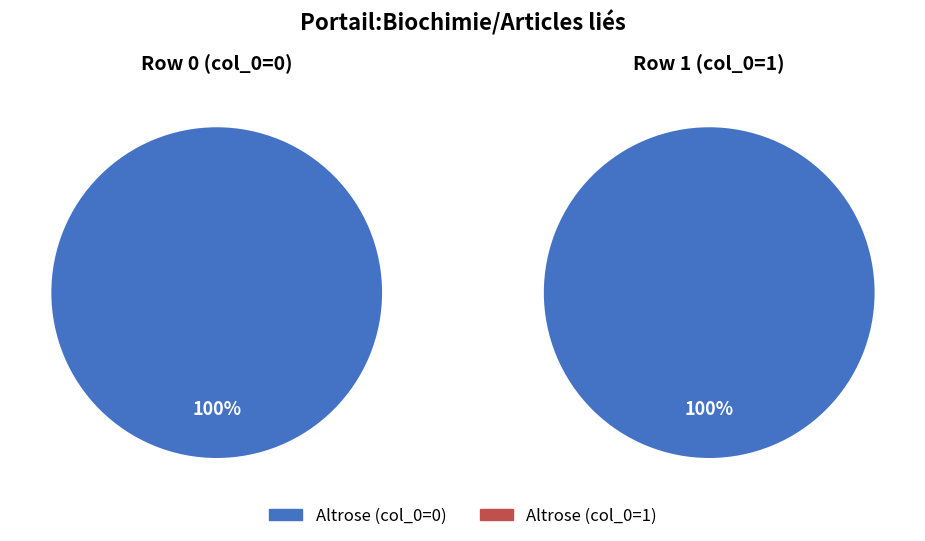

What is the change in value from values to 1?

+1